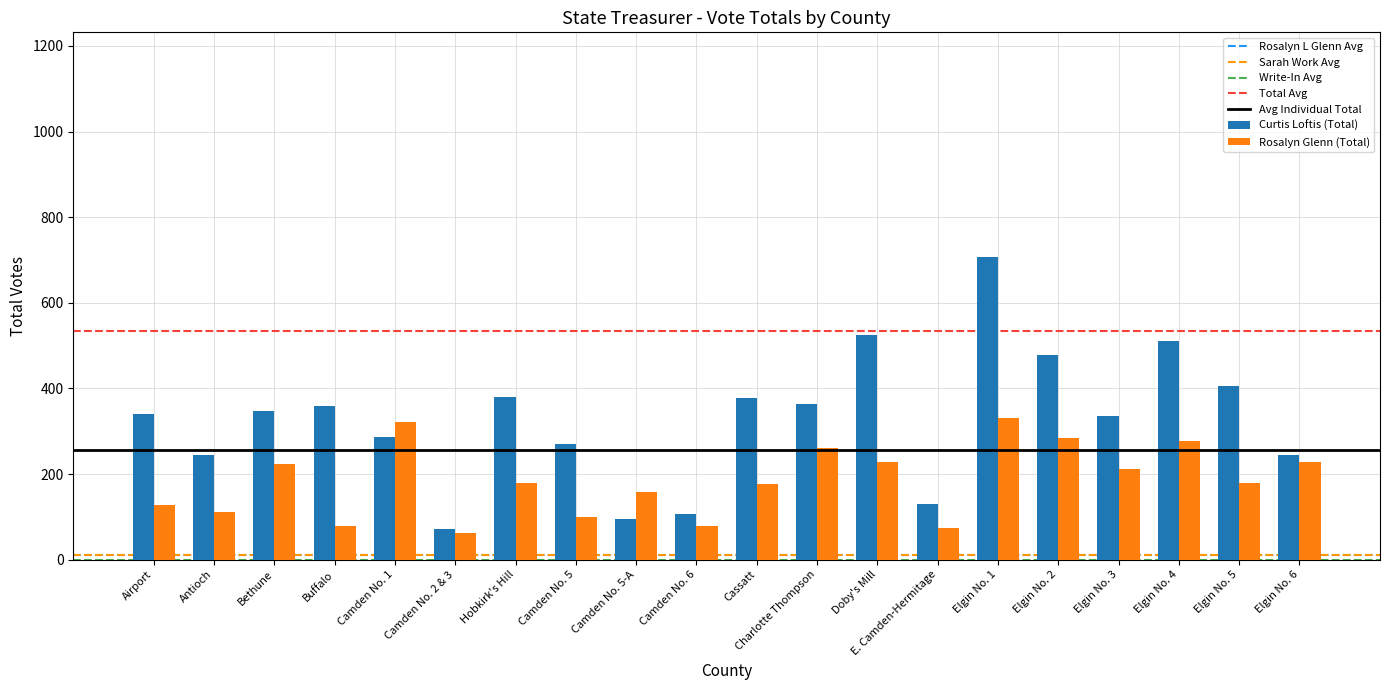

What is the label of the 11th bar from the left?

Cassatt